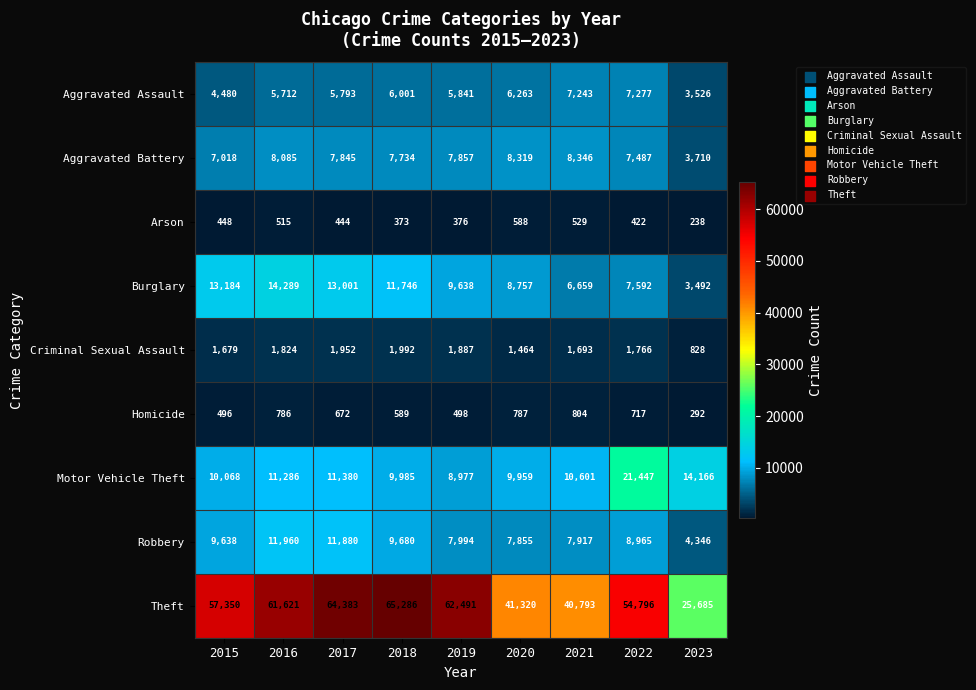

What is the sum of the Arson values at 2017 and 2018?

817